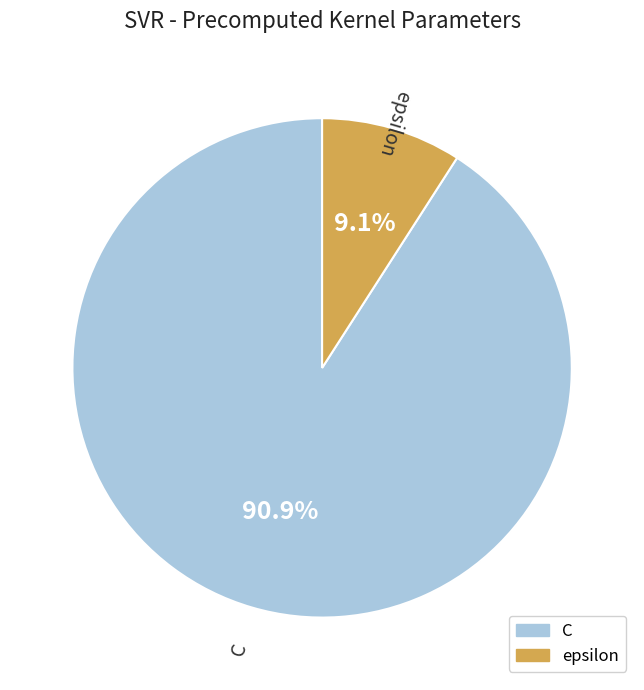

Which slice is the largest?

C